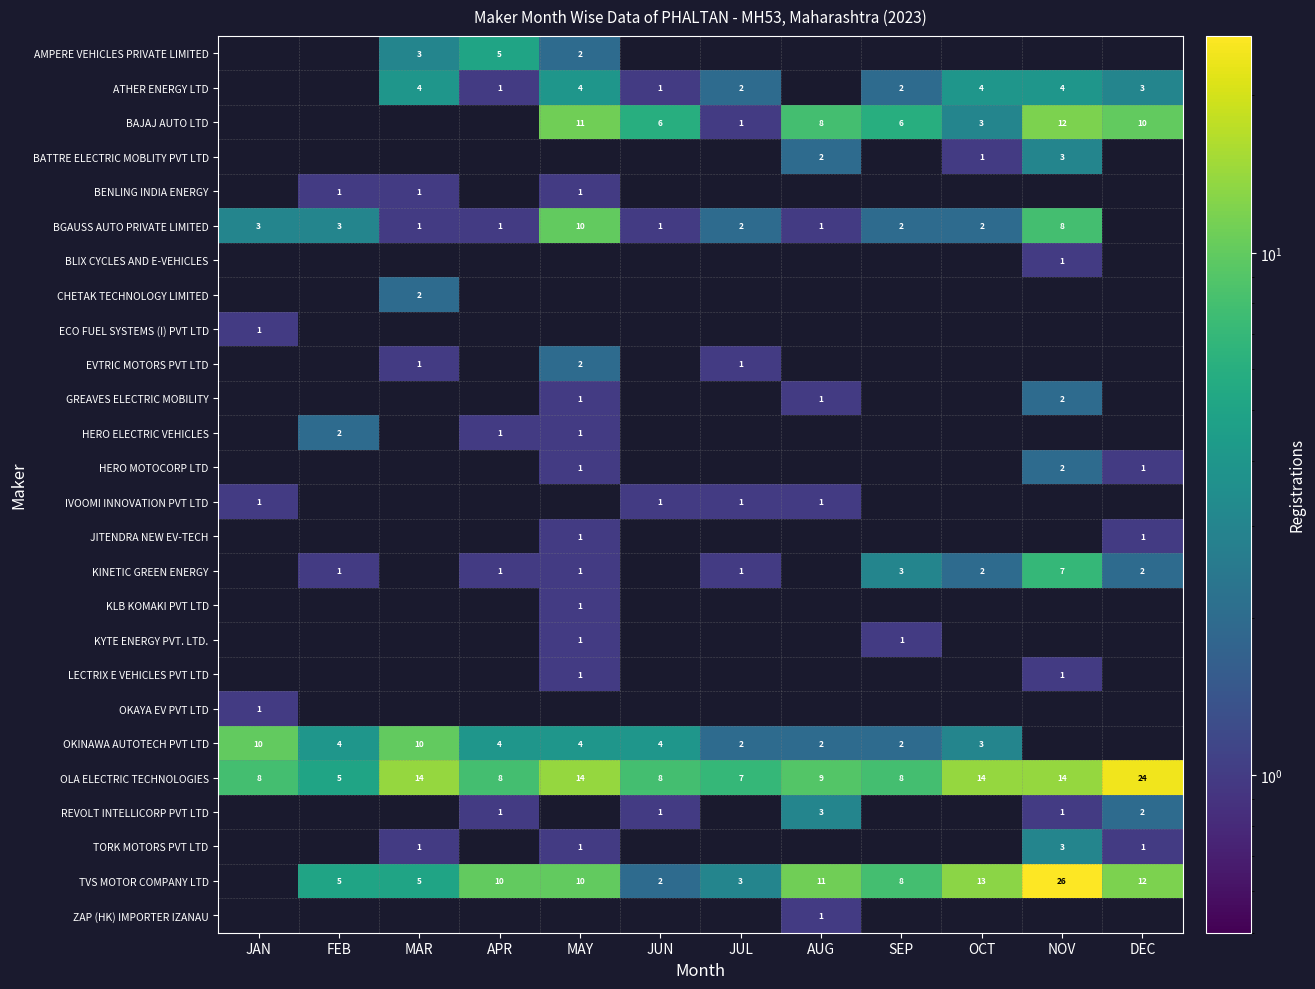

What is the sum of the OLA ELECTRIC TECHNOLOGIES values at JUL and NOV?

21